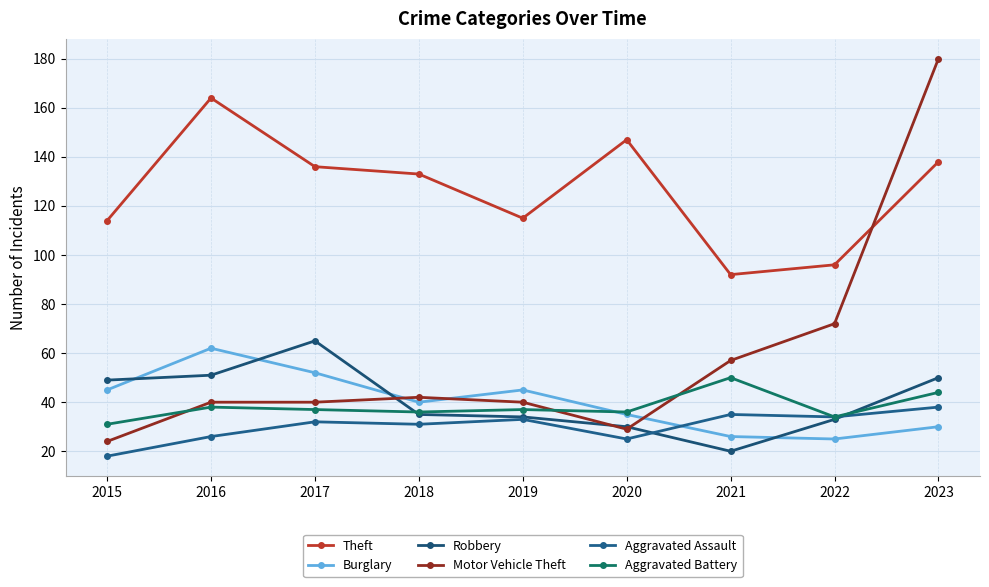

Where is the first local maximum for Burglary?

2016